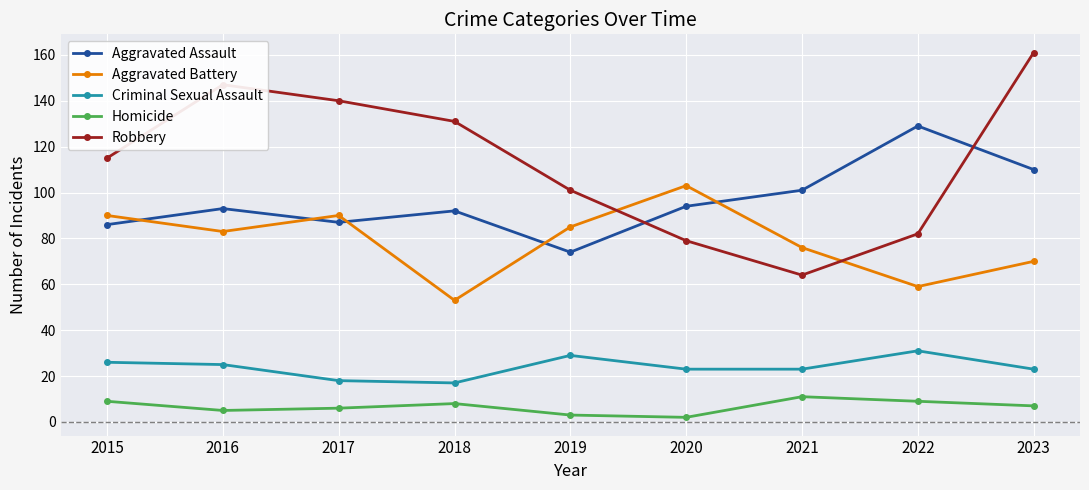

Count the number of data series in this chart.

5